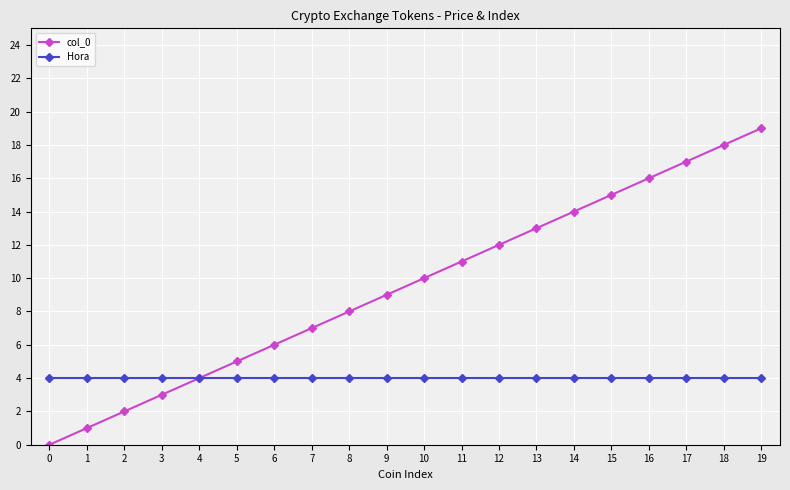

What are all the series names shown in the legend?

col_0, Hora